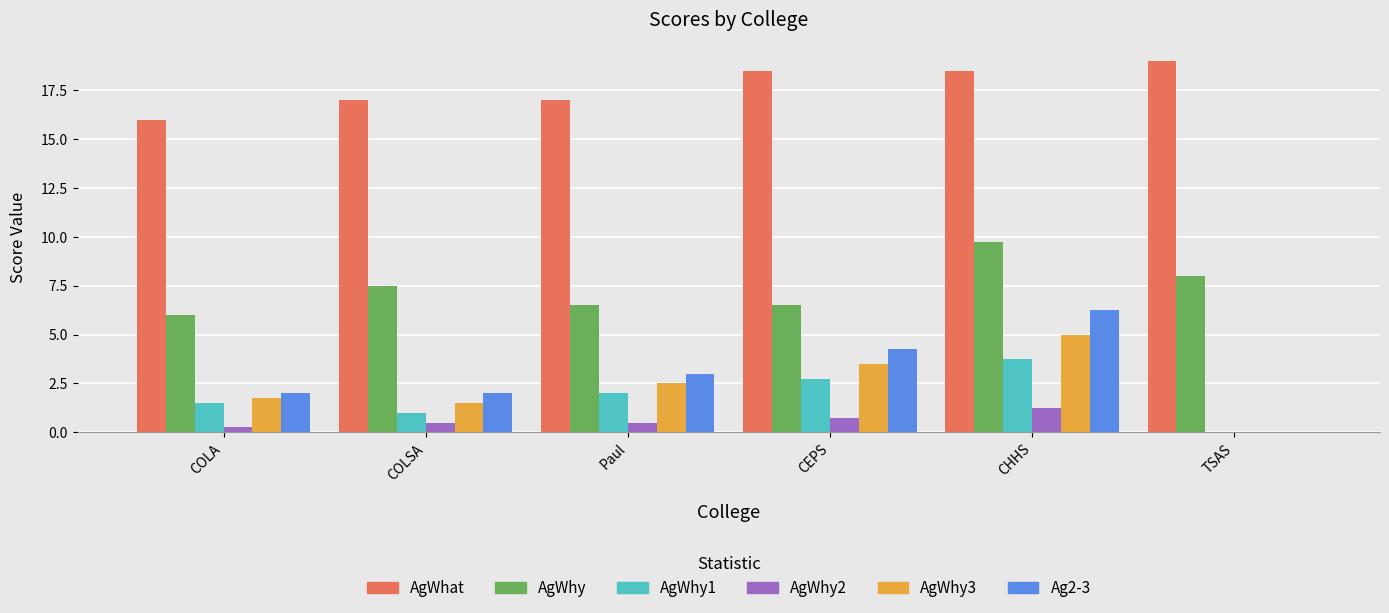

Which series has the largest total across all categories?

AgWhat